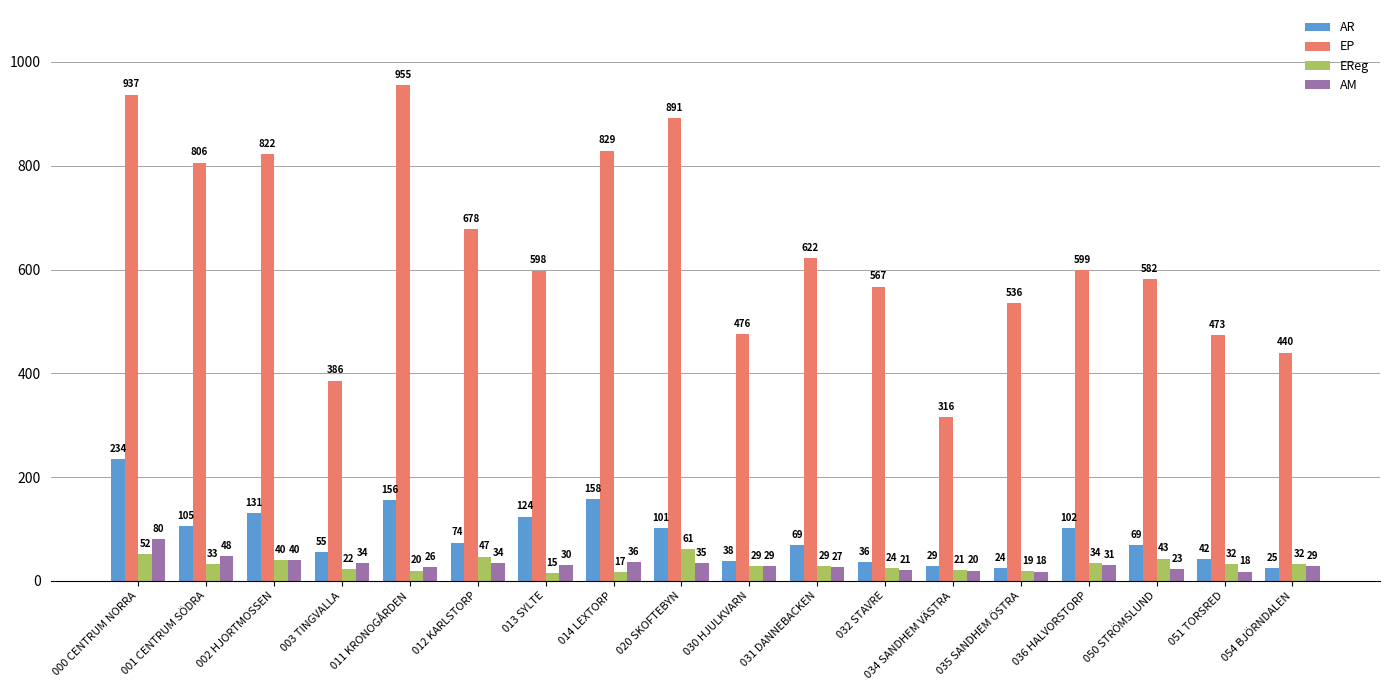

The EReg series shows 40 at 002 HJORTMOSSEN. True or false?

True